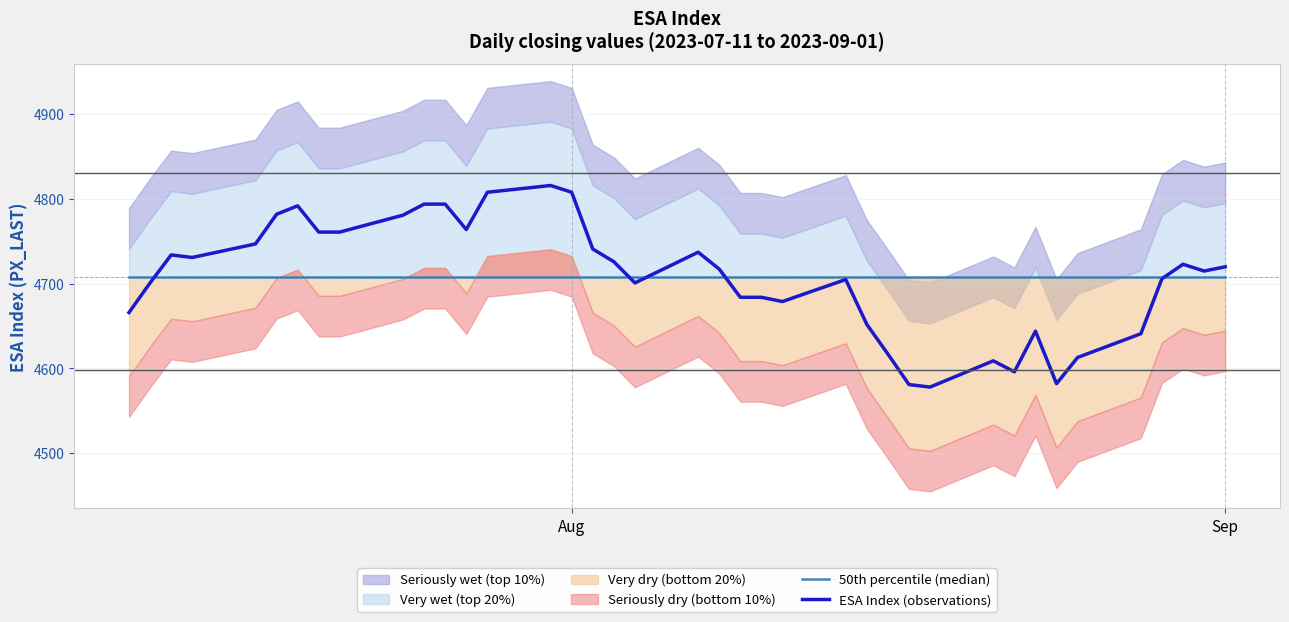

The value of ESA Index (observations) at Aug is 6404.1. True or false?

False